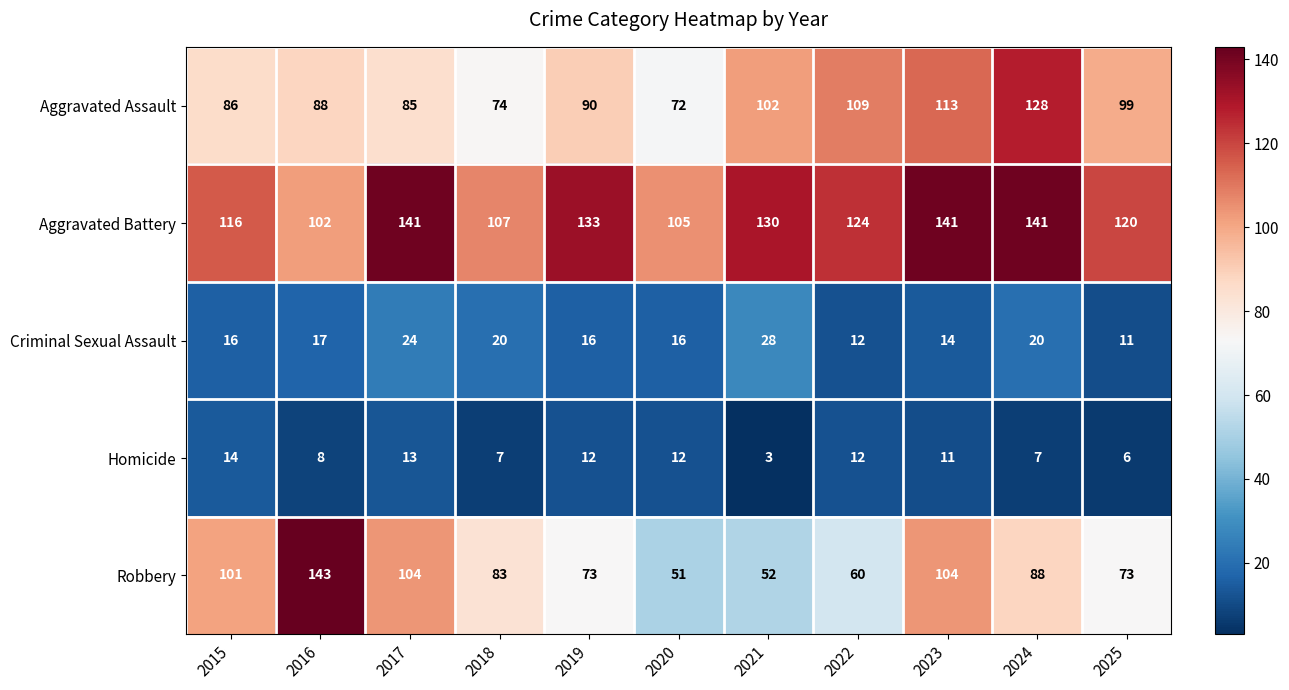

The Aggravated Battery series shows 102 at 2016. True or false?

True